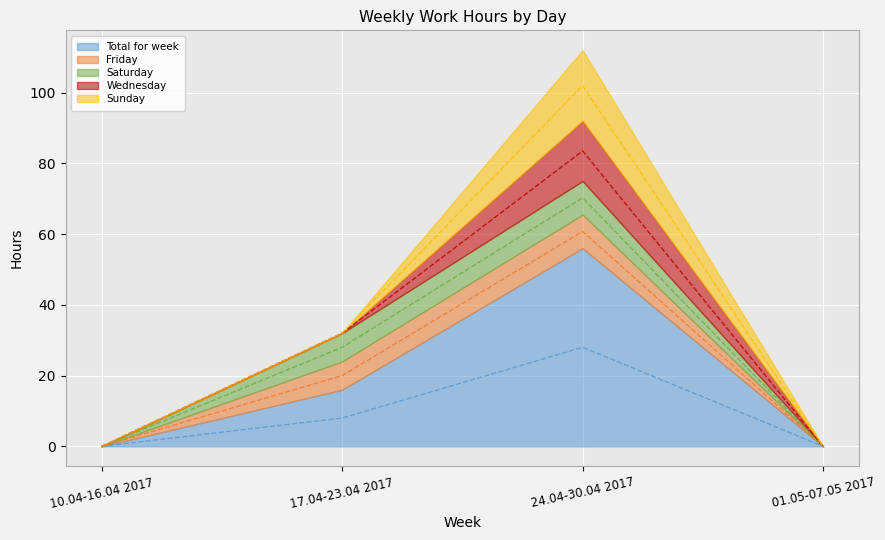

The Sunday series shows -10.8 at 10.04-16.04 2017. True or false?

False